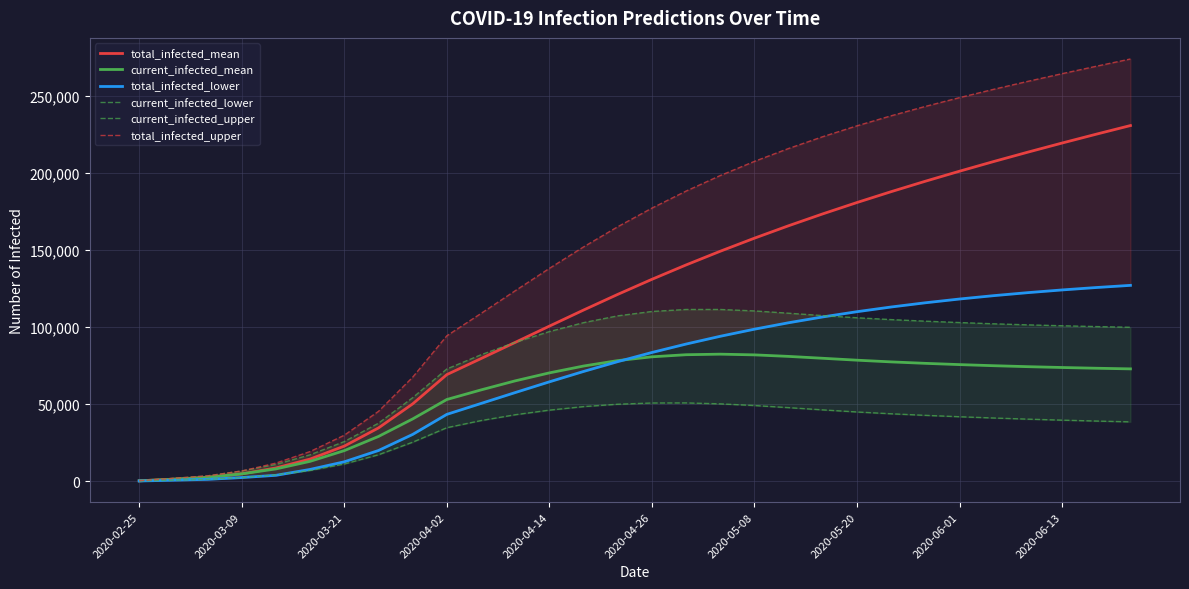

The value of total_infected_mean at 2020-06-01 is 315152. True or false?

False